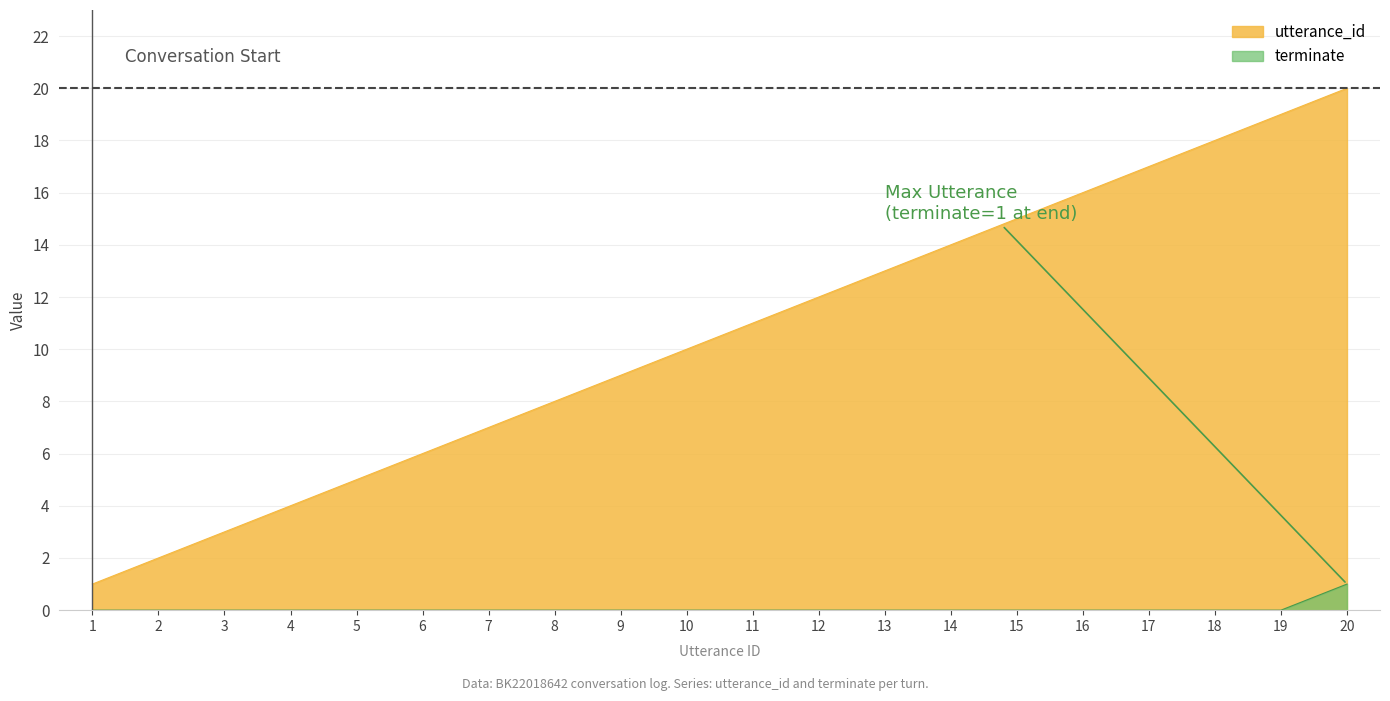

True or false: utterance_id and terminate intersect in this chart.

False